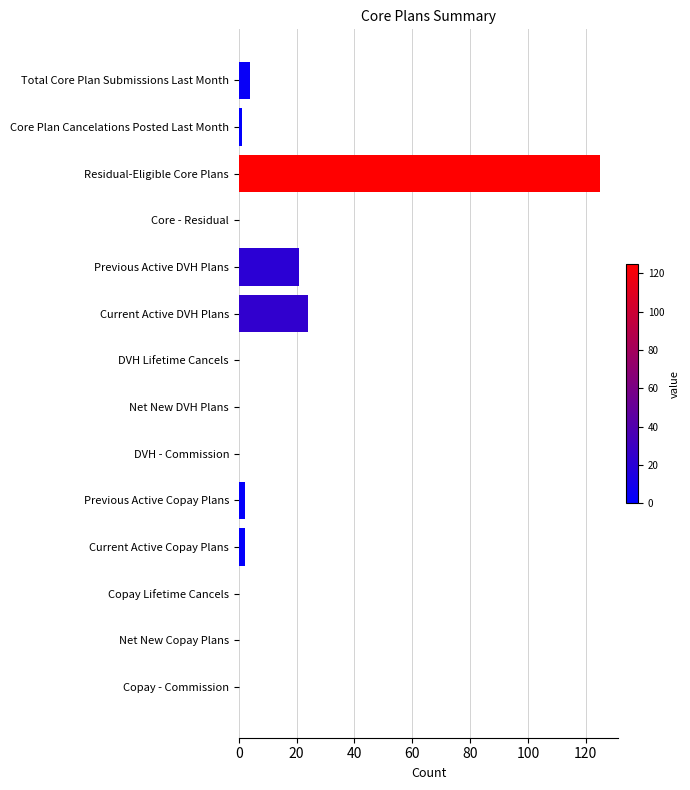

Reading bottom to top, transcribe all the data shown in this chart.

Copay - Commission=0	Net New Copay Plans=0	Copay Lifetime Cancels=0	Current Active Copay Plans=2	Previous Active Copay Plans=2	DVH - Commission=0	Net New DVH Plans=0	DVH Lifetime Cancels=0	Current Active DVH Plans=24	Previous Active DVH Plans=21	Core - Residual=0	Residual-Eligible Core Plans=125	Core Plan Cancelations Posted Last Month=1	Total Core Plan Submissions Last Month=4